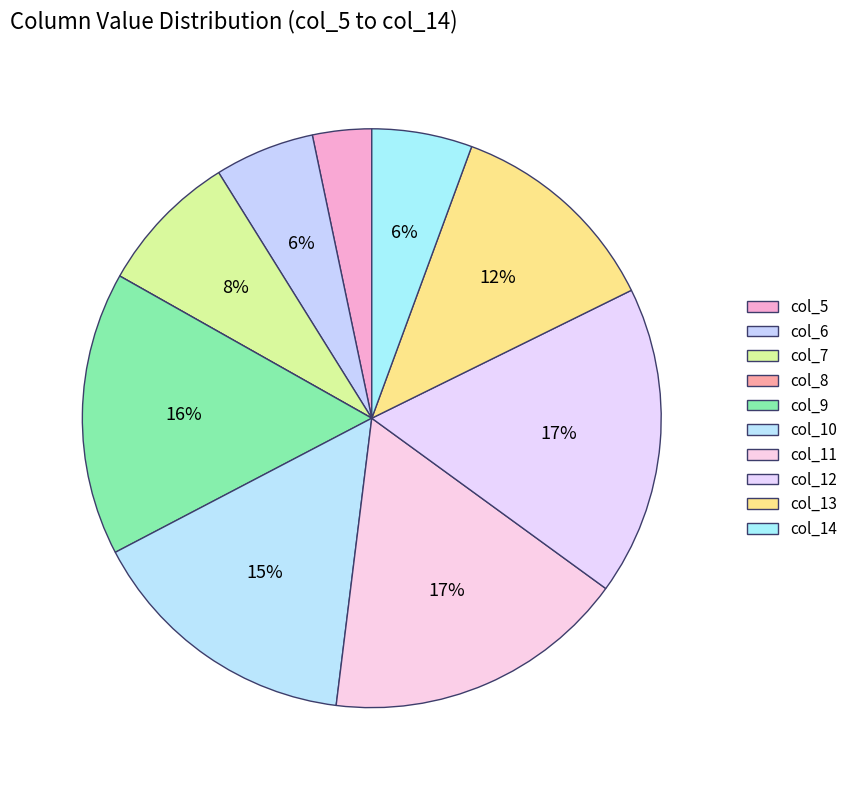

Is col_12 the majority of the pie?

No